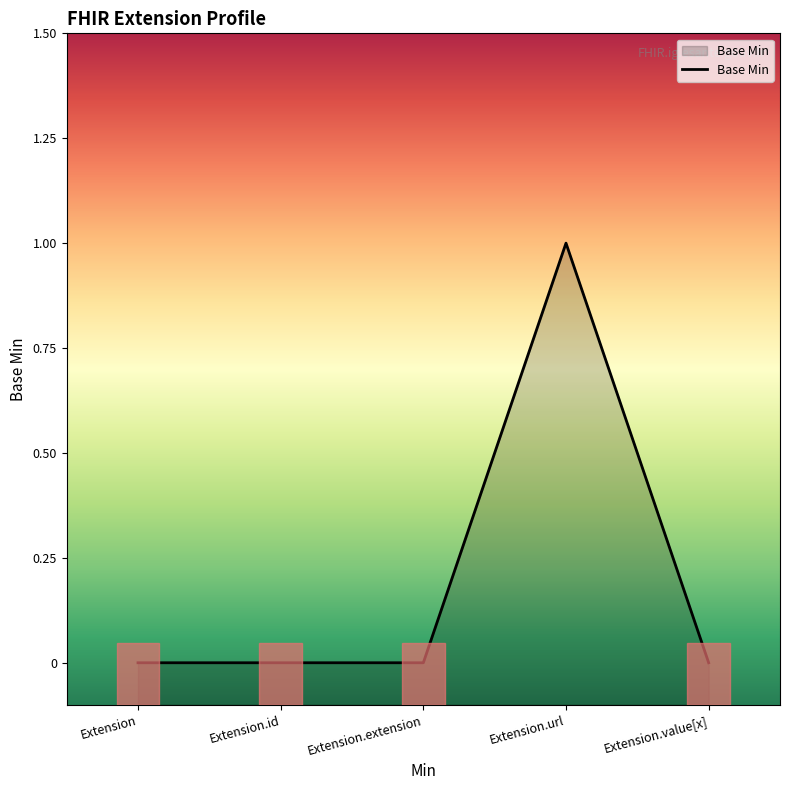

Count the number of categories in the chart.

5